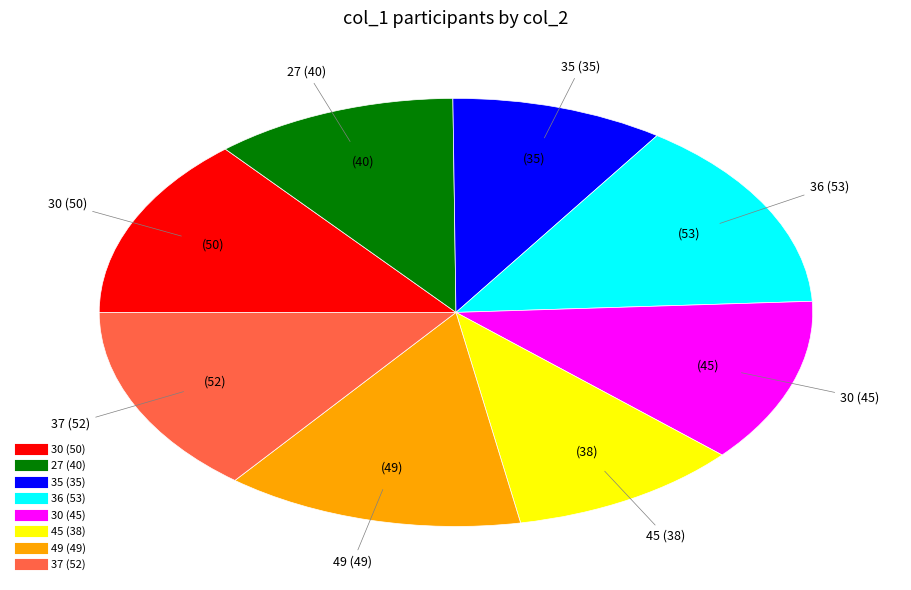

Is there a majority slice in this chart?

No